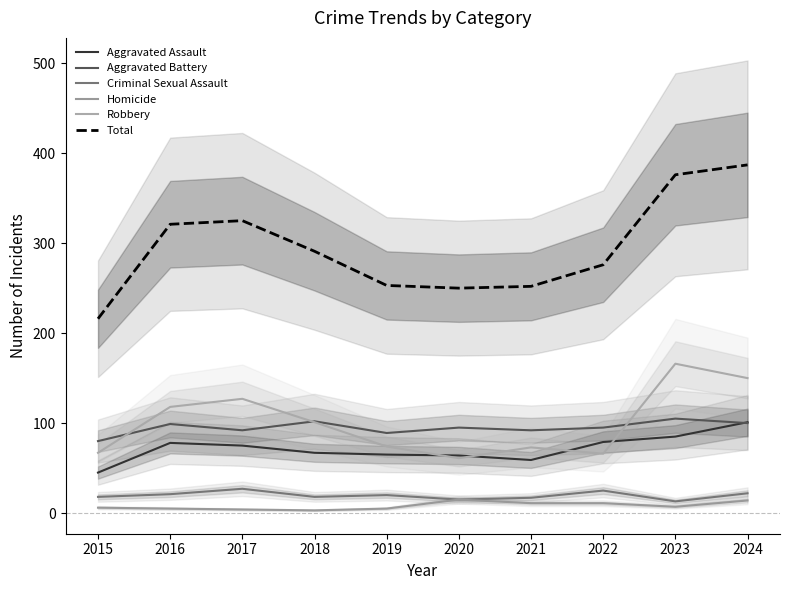

What is the value of the Total point at the 6th from the left?

250